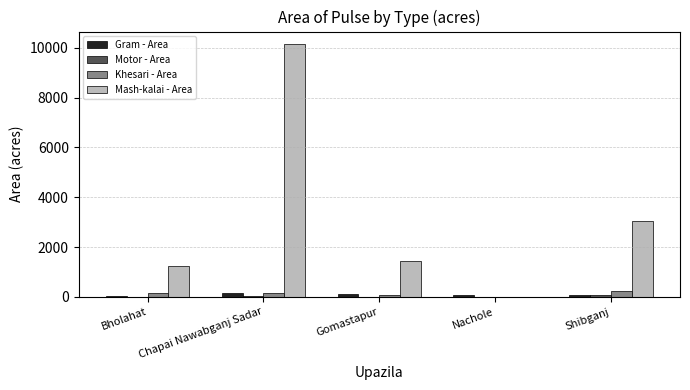

How many groups of bars are there?

5